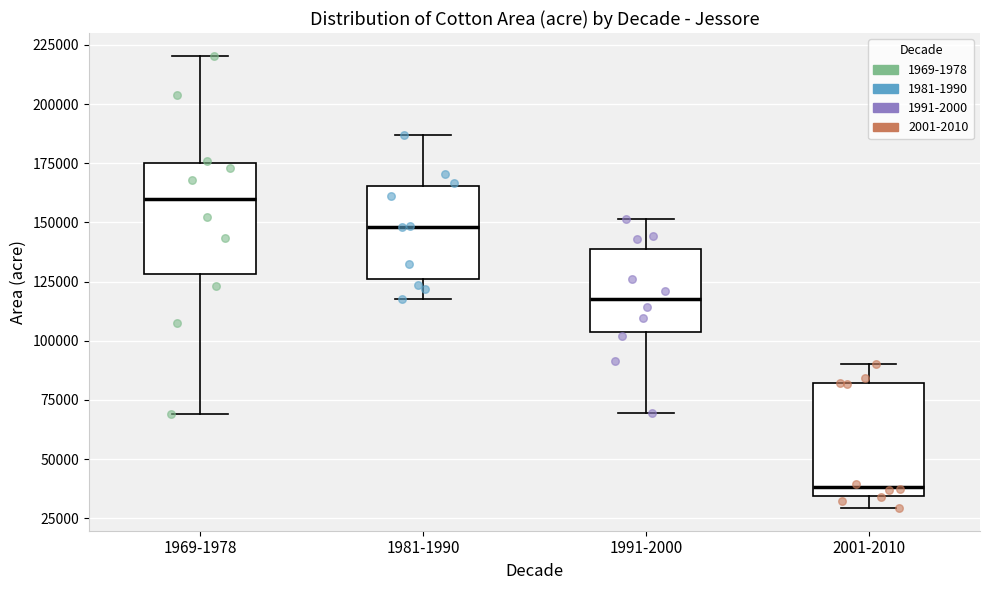

Reading left to right, read every box against the y-axis: the position of its median line, the range the box covers, and the ends of its whiskers. The values are not printed on the chart, so give them approximately, as read against the axis.

1969-1978: median 160000, box 130000 to 175000, whiskers 70000 to 220000
1981-1990: median 150000, box 125000 to 165000, whiskers 115000 to 185000
1991-2000: median 120000, box 105000 to 140000, whiskers 70000 to 150000
2001-2010: median 40000, box 35000 to 80000, whiskers 30000 to 90000